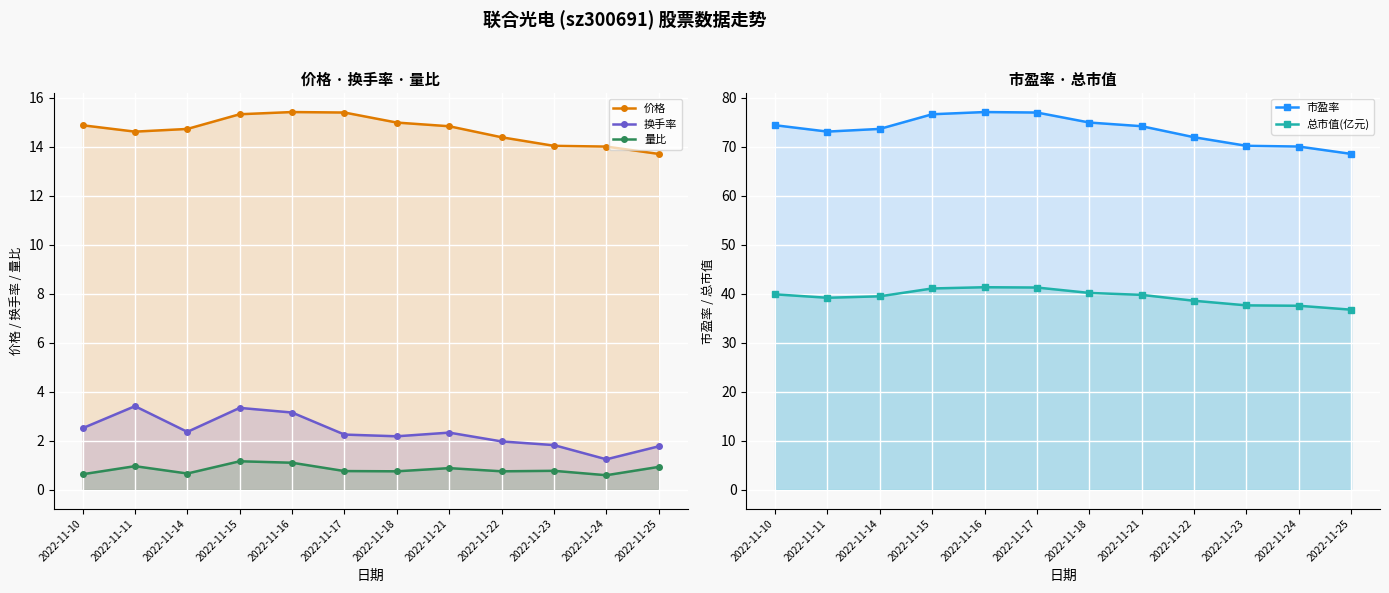

At which category is the sum across all series the highest?

2022-11-16